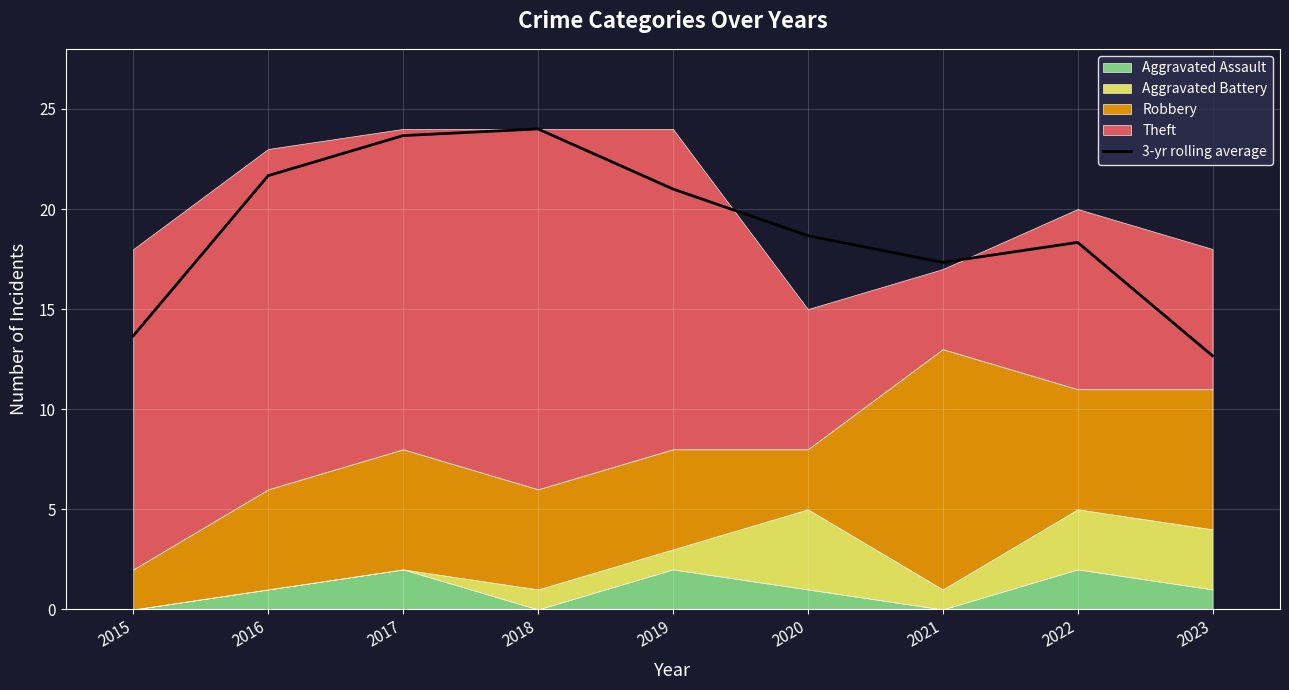

What is the change in value from 2021 to 2022?

+1.0